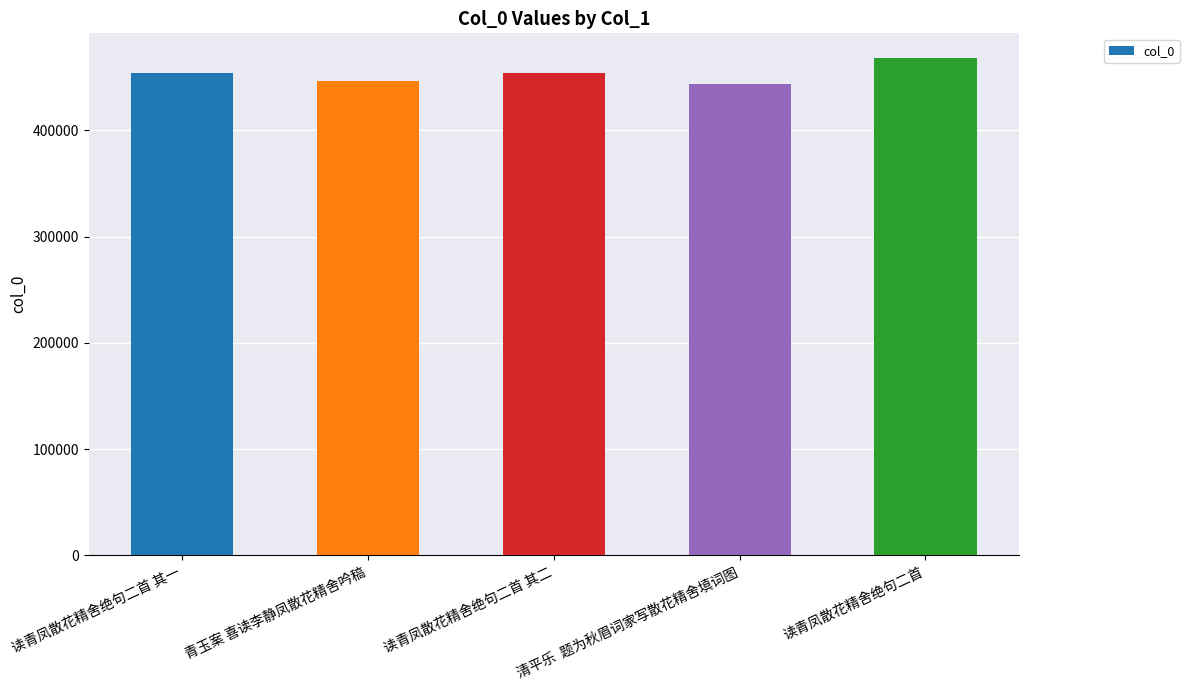

What is the value of the 2nd bar from the left?

446107